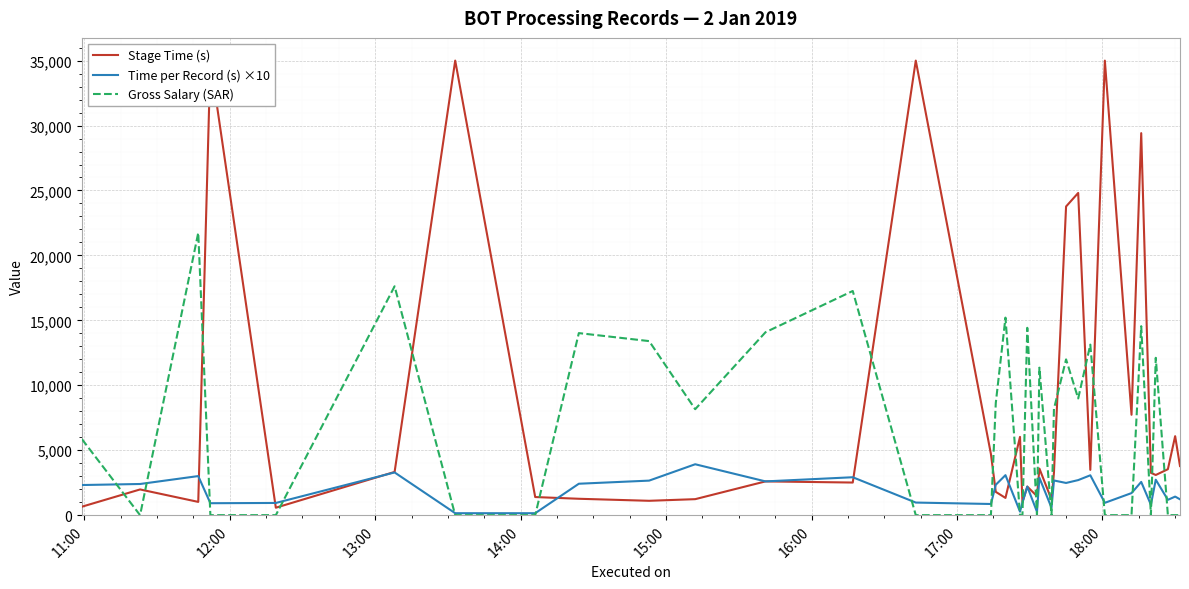

What is the highest value of the Gross Salary (SAR) series?

21745.6